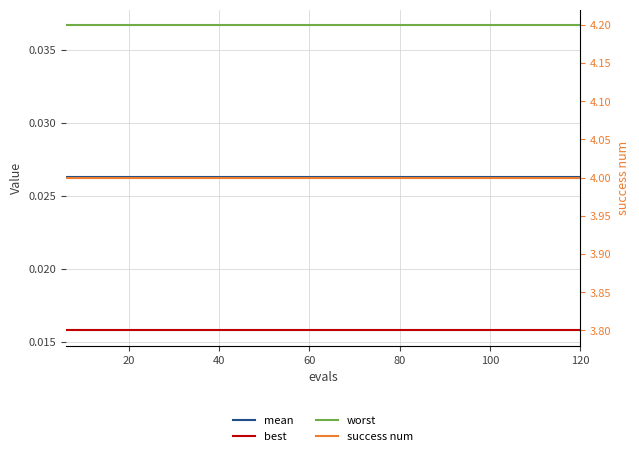

Which series has the widest spread of values?

mean